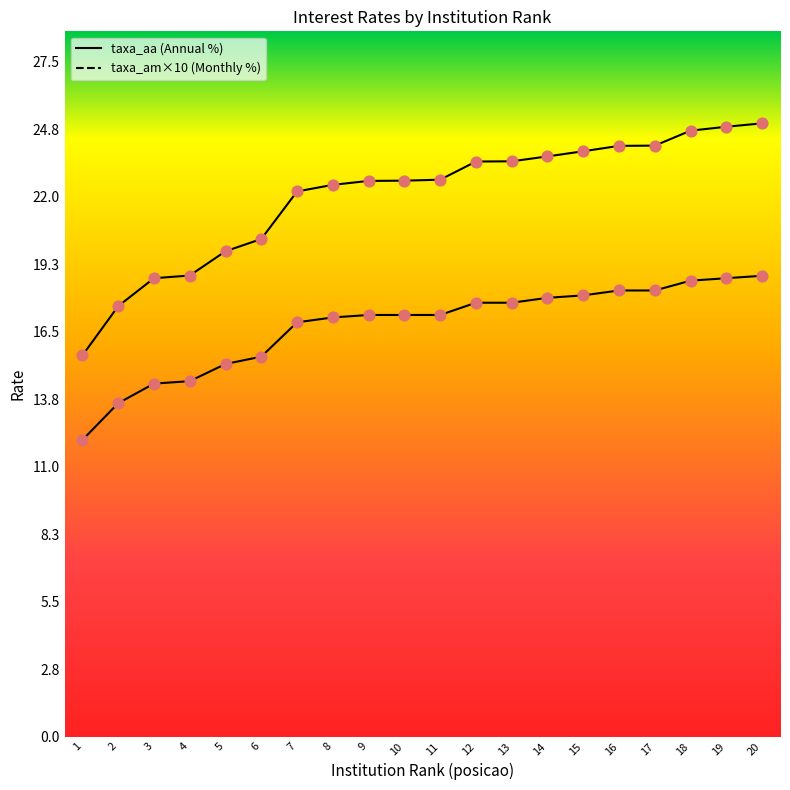

Which series has the largest Y range (max minus min)?

taxa_aa